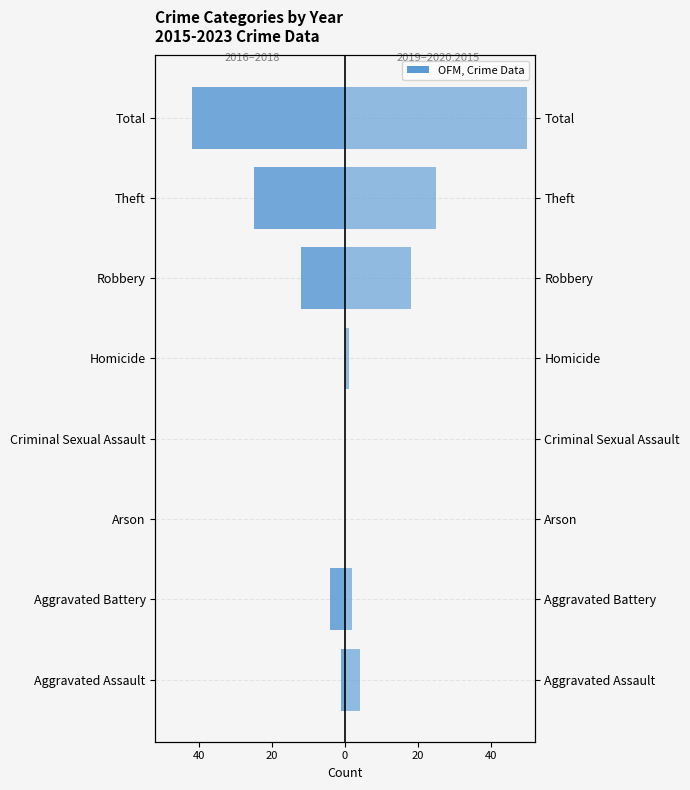

What is the value of the 6th bar from the left?

2